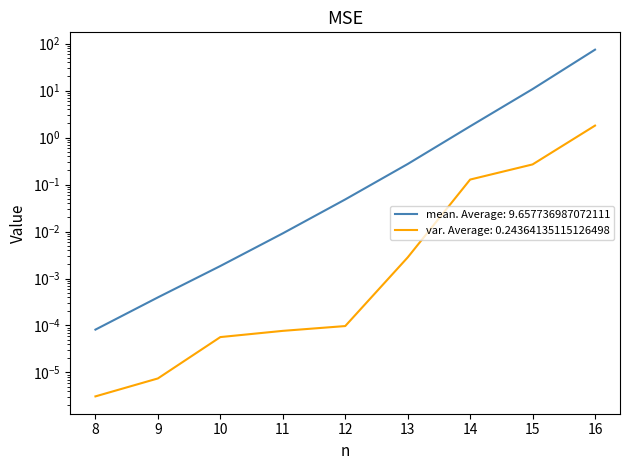

What value does the mean series have at 13?

0.3